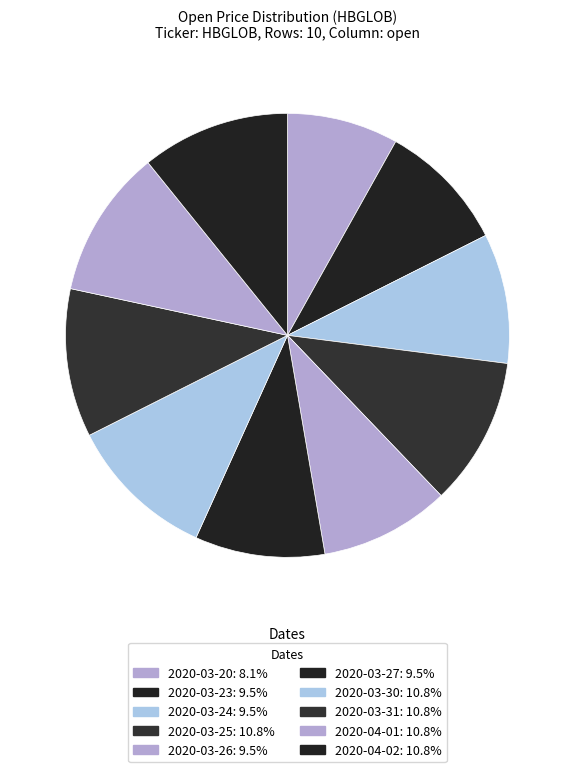

Is 2020-03-23 the majority of the pie?

No